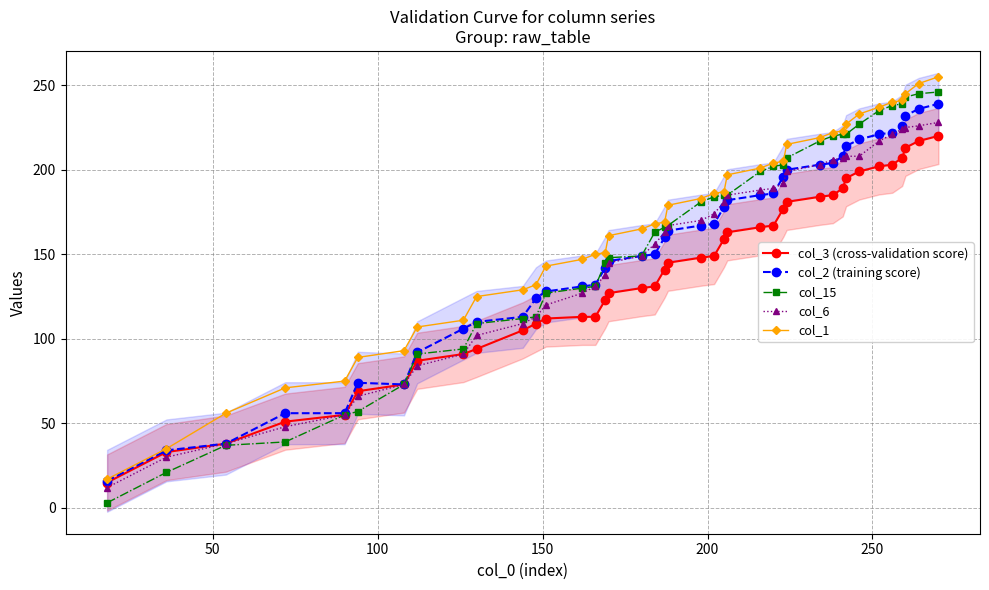

What is the difference between the maximum and second lowest values in the col_2 (training score) series?

205